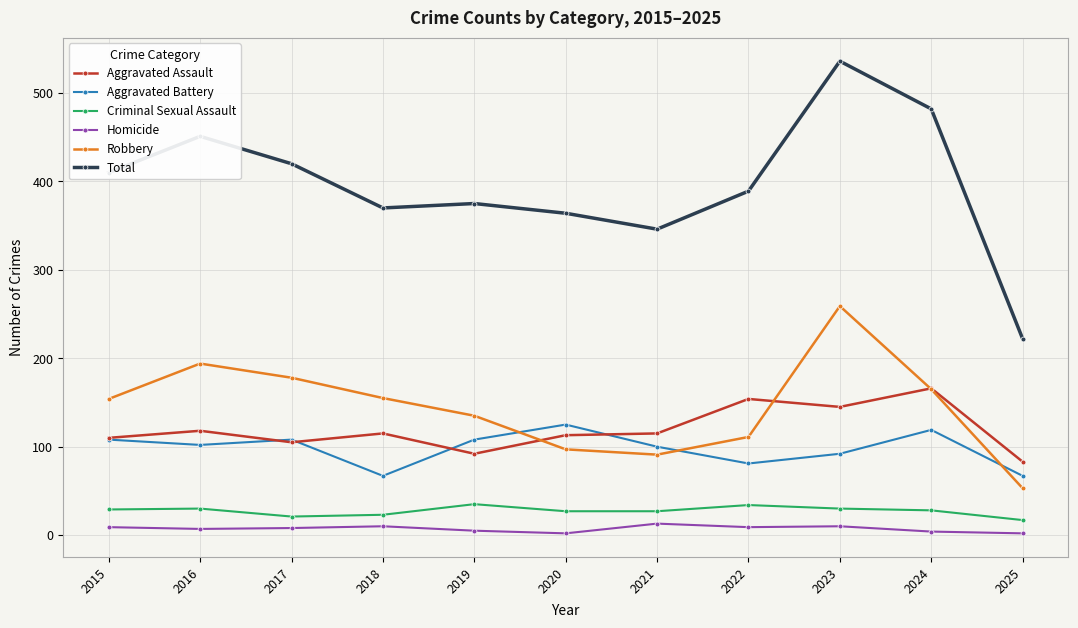

What is the minimum value shown in the chart?

2